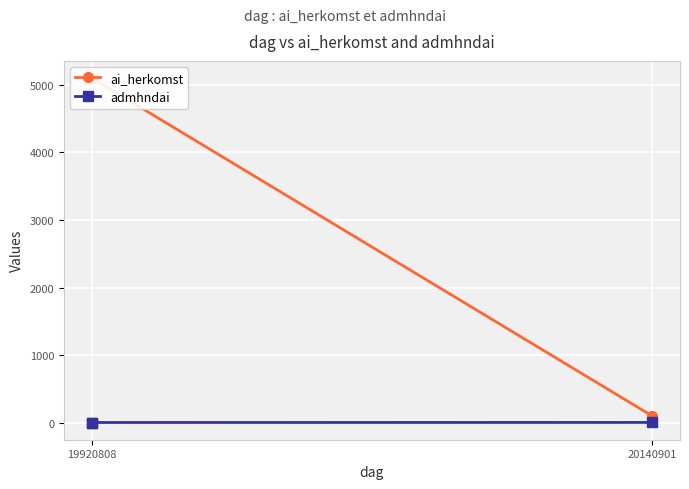

What is the sum of the ai_herkomst values at 20140901 and 19920808?

5201